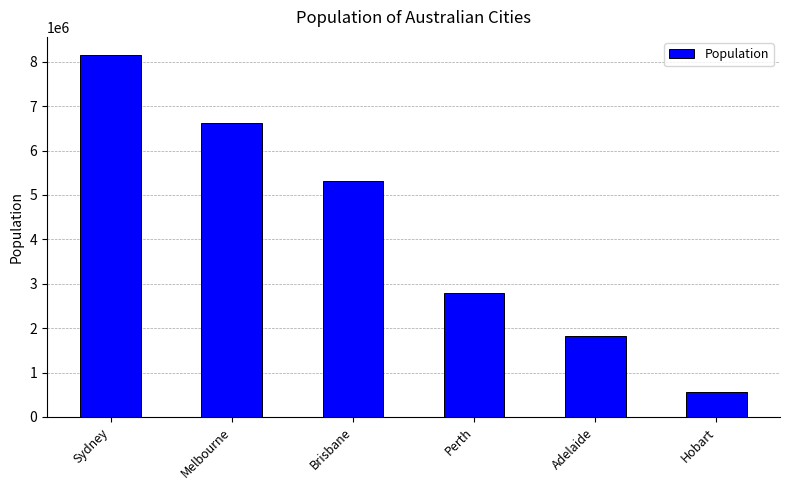

Reading left to right, what are all the values shown in this chart?

8153584	6613727	5322058	2785312	1820530	571517